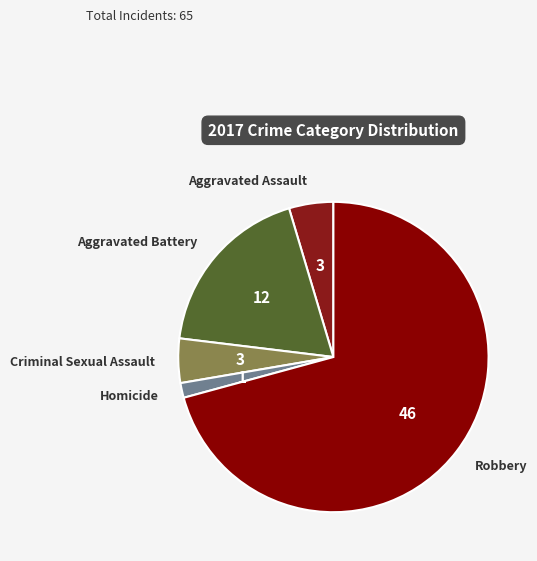

Approximately how many times larger is the value at Aggravated Battery compared to Criminal Sexual Assault?

4.0